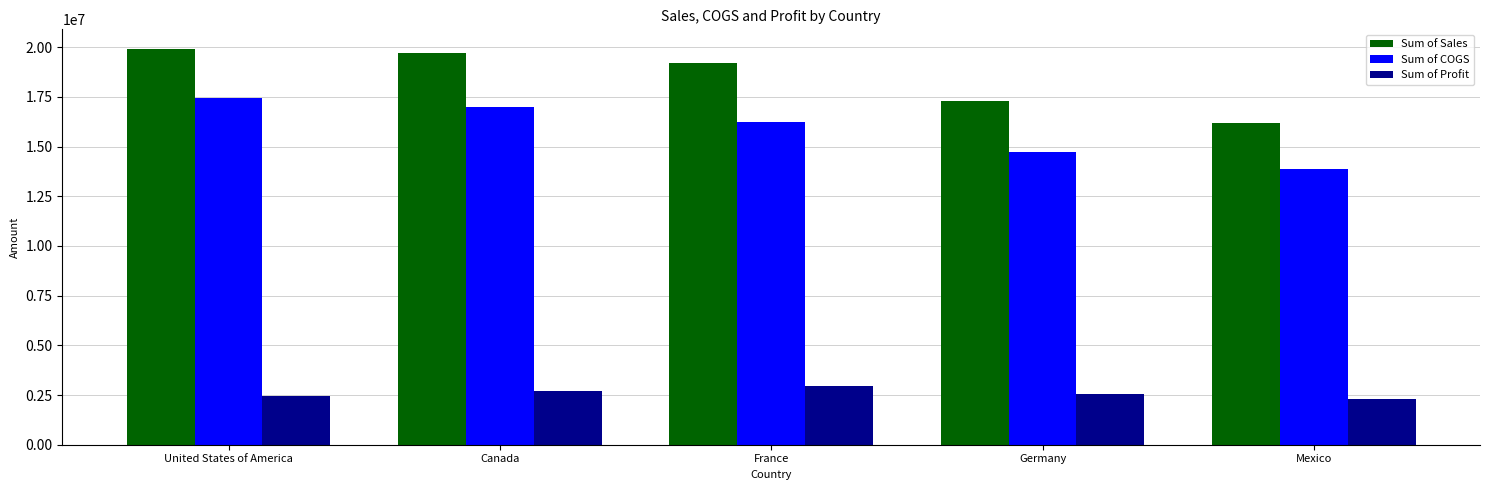

Count the number of data series in this chart.

3